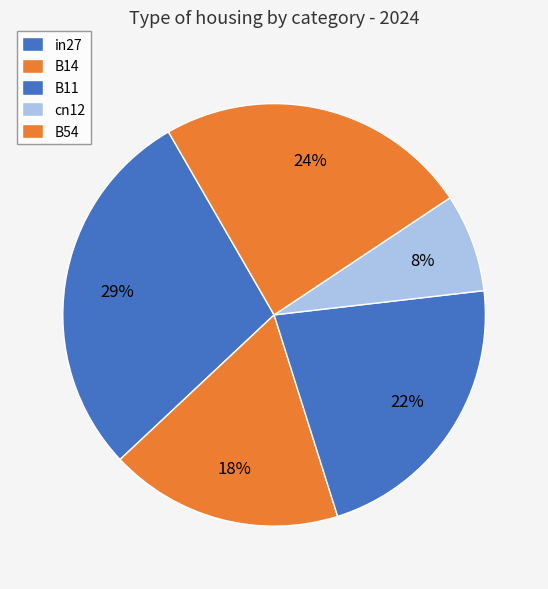

Which category has the biggest portion of the pie?

in27